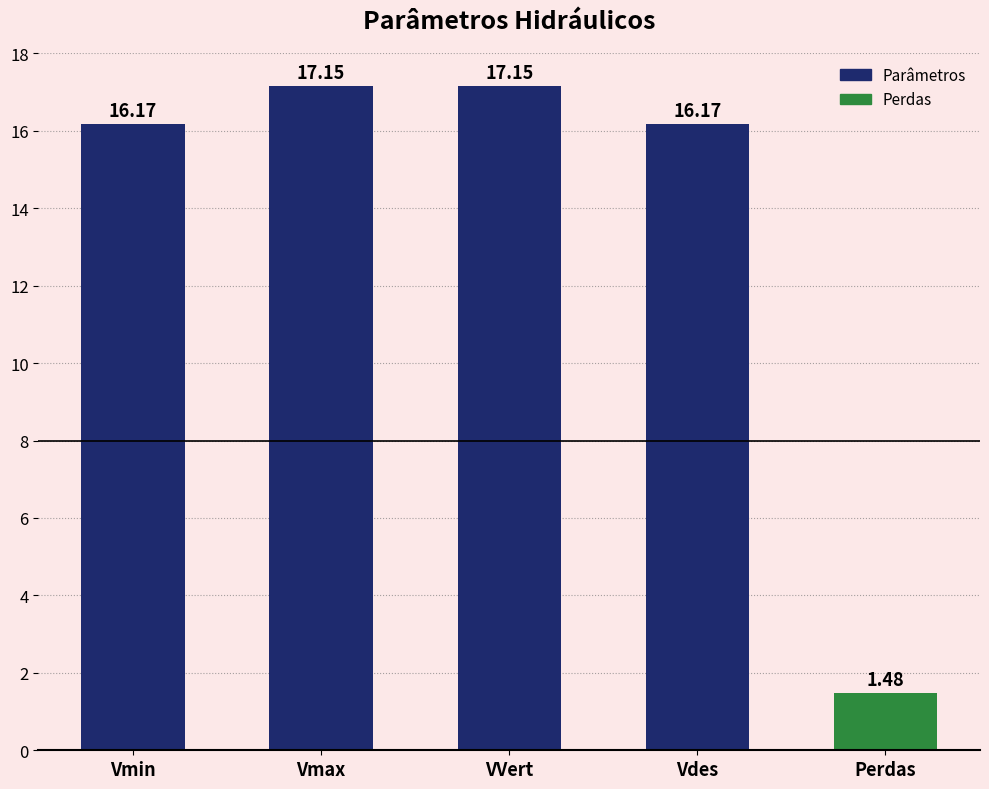

Which category has the lowest value across all series?

Perdas